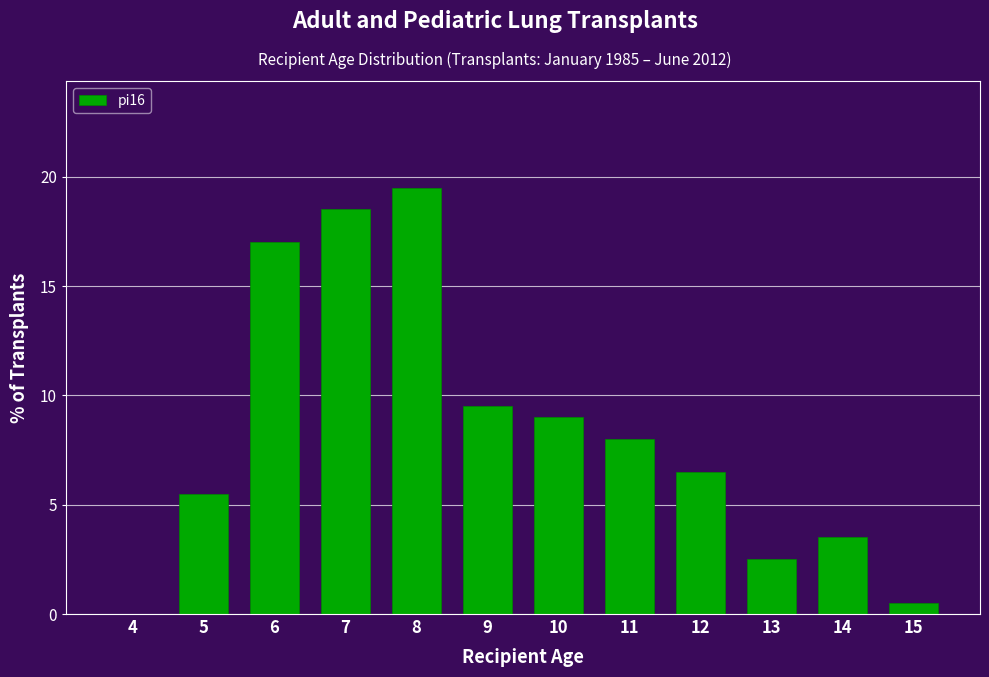

Reading left to right, list all the values displayed in this chart.

4=0.0	5=5.5	6=17.0	7=18.5	8=19.5	9=9.5	10=9.0	11=8.0	12=6.5	13=2.5	14=3.5	15=0.5